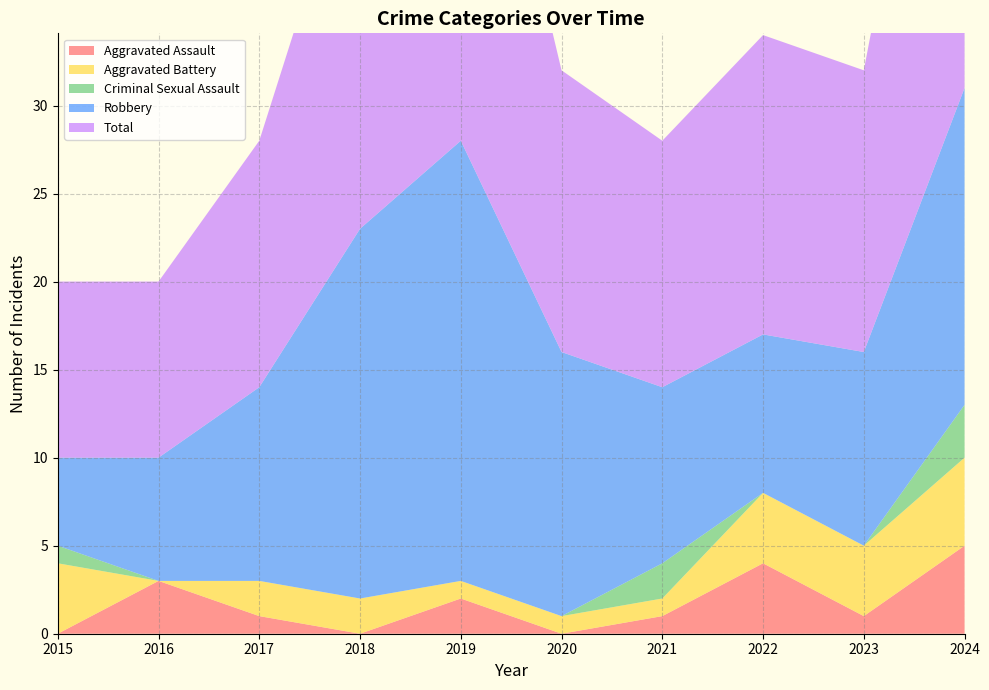

Reading left to right, what are all the values shown in this chart?

Aggravated Assault: 2015=0	2016=3	2017=1	2018=0	2019=2	2020=0	2021=1	2022=4	2023=1	2024=5
Aggravated Battery: 2015=4	2016=0	2017=2	2018=2	2019=1	2020=1	2021=1	2022=4	2023=4	2024=5
Criminal Sexual Assault: 2015=1	2016=0	2017=0	2018=0	2019=0	2020=0	2021=2	2022=0	2023=0	2024=3
Robbery: 2015=5	2016=7	2017=11	2018=21	2019=25	2020=15	2021=10	2022=9	2023=11	2024=18
Total: 2015=10	2016=10	2017=14	2018=23	2019=28	2020=16	2021=14	2022=17	2023=16	2024=31